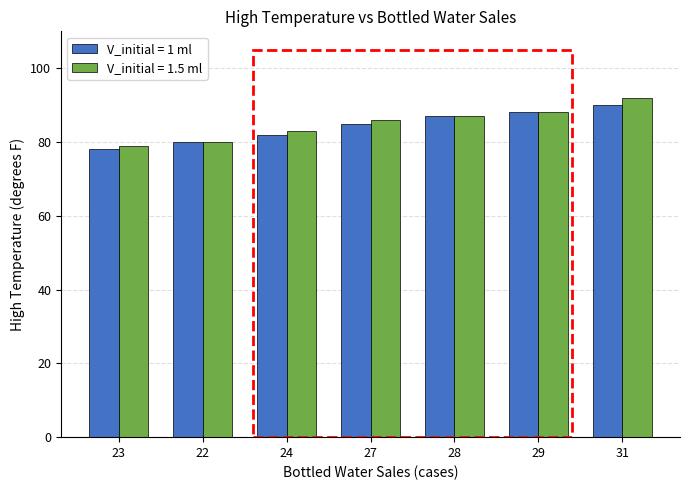

Is it true that V_initial = 1.5 ml equals 56 at 29?

False